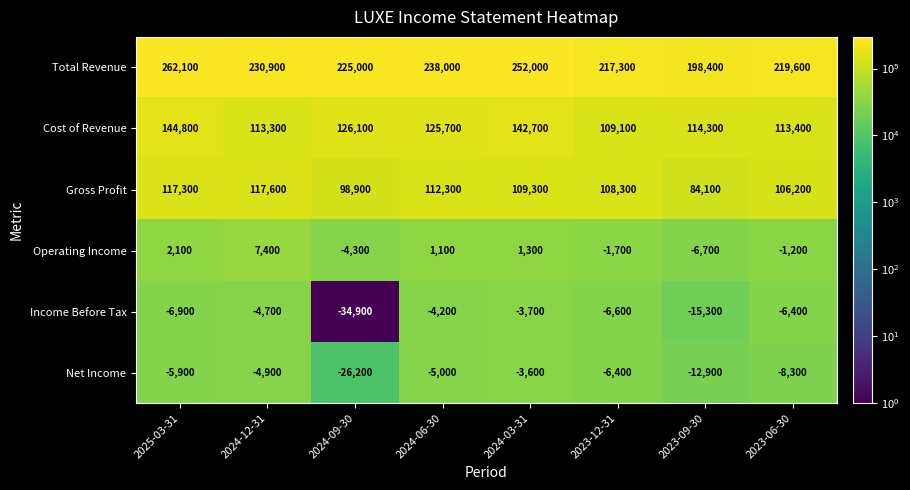

What is the sum of all Gross Profit values?

854000